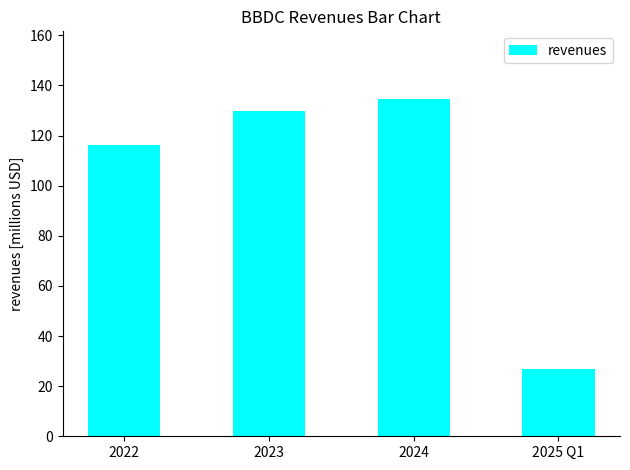

Are the bars horizontal?

No